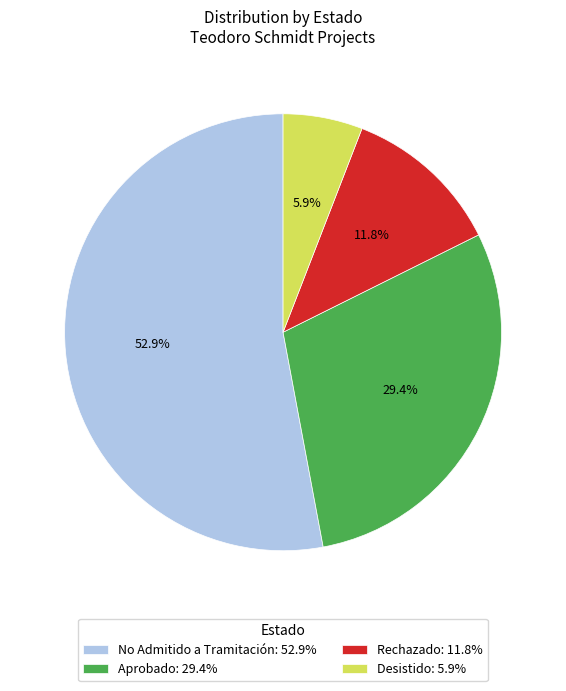

Which slice is the largest?

No Admitido a Tramitación: 52.9%